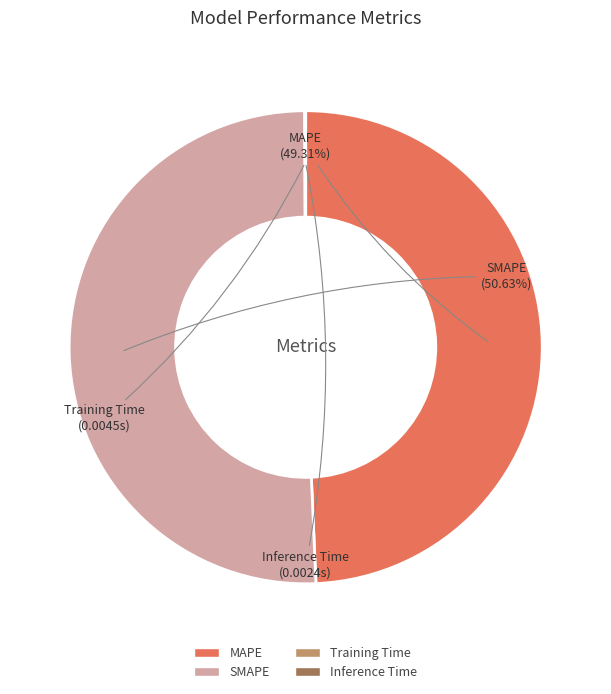

Which category accounts for the majority?

SMAPE